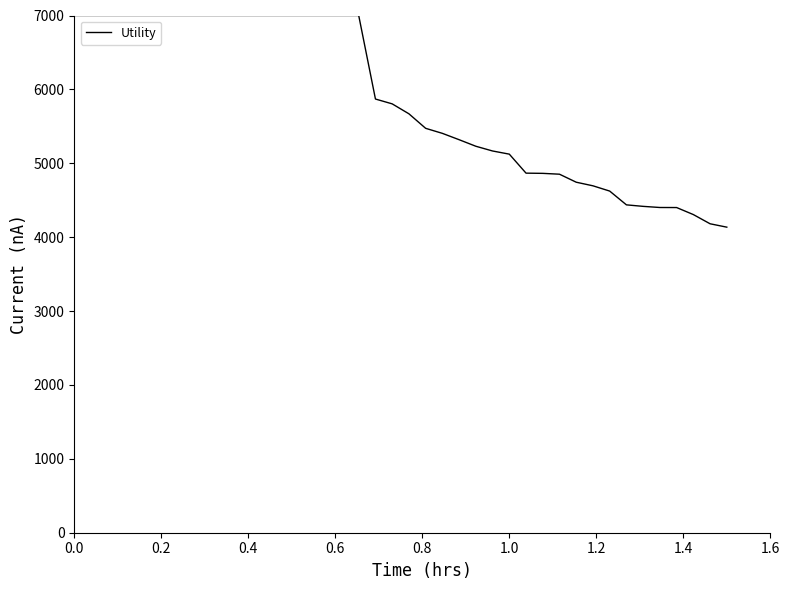

What is the difference between the maximum and minimum values?

2864.6